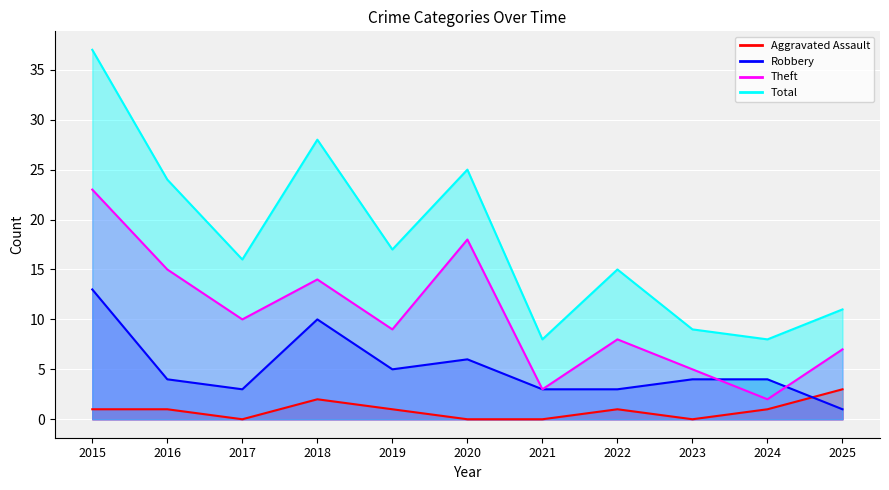

At which category is the sum across all series the highest?

2015